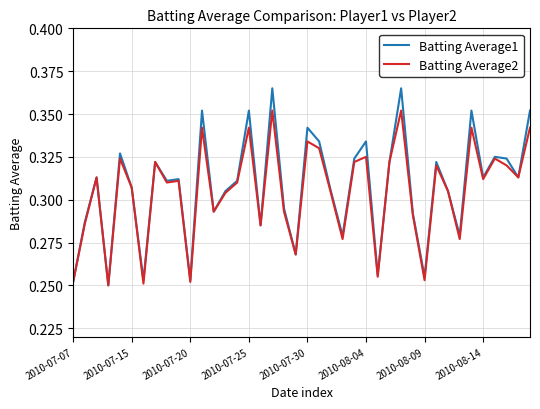

List the series in order of their peak value, lowest first.

Batting Average2, Batting Average1